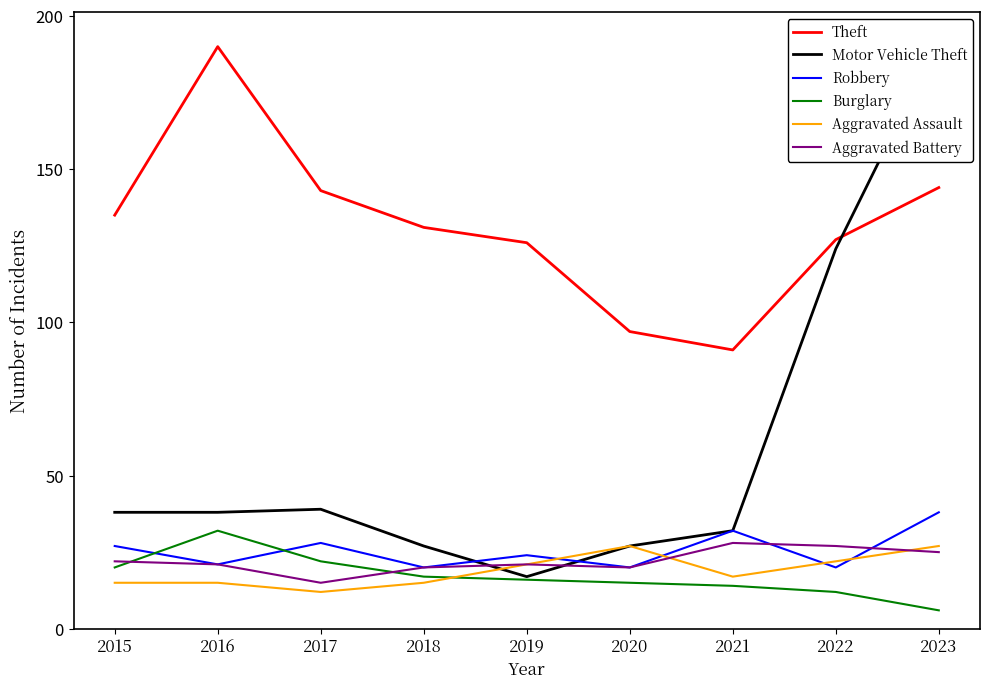

Rank the categories by Aggravated Assault value from highest to lowest.

2020, 2023, 2022, 2019, 2021, 2015, 2016, 2018, 2017